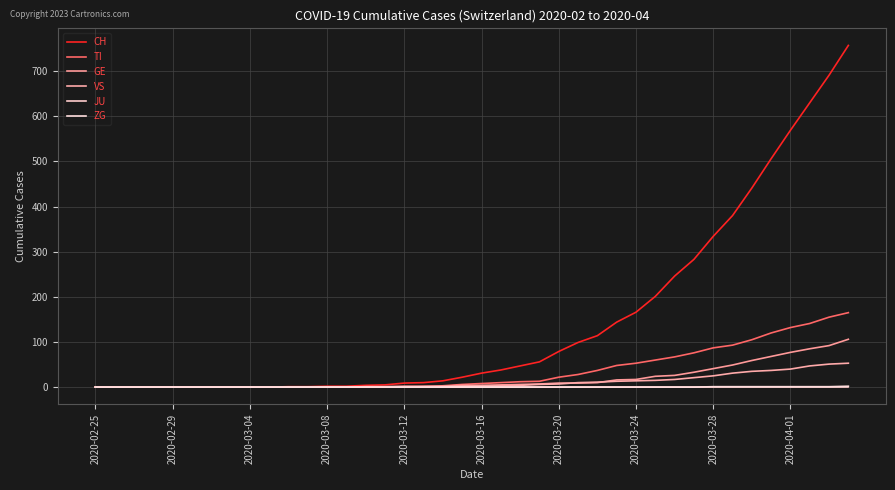

What is the difference between the maximum and second lowest values in the TI series?

165